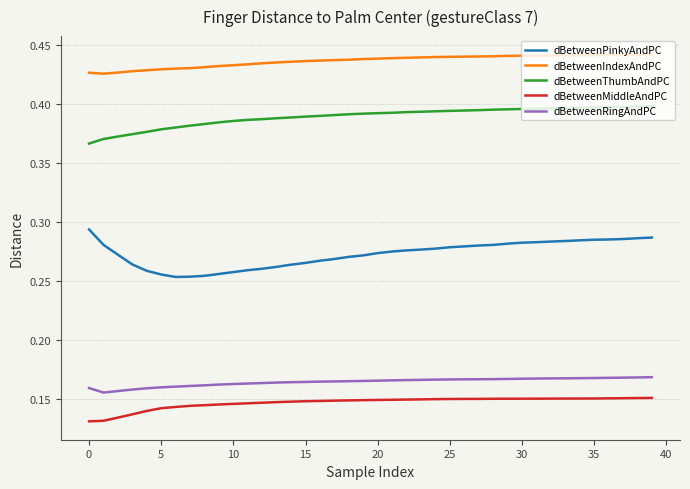

Which series has the largest total across all categories?

dBetweenIndexAndPC